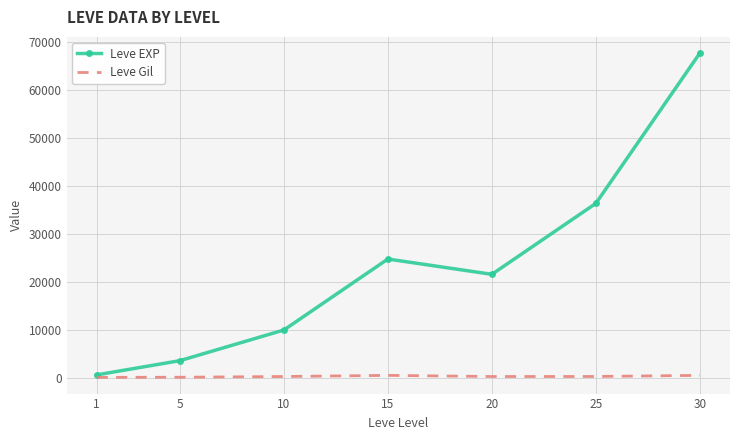

The value of Leve EXP at 25 is 20044. True or false?

False